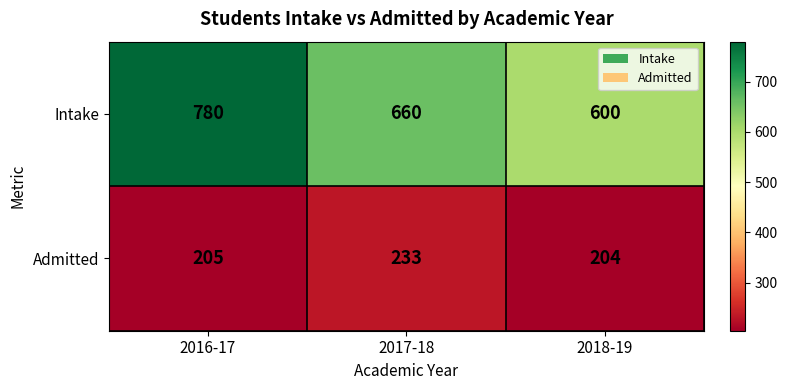

How many values in the Intake series are below 660?

1